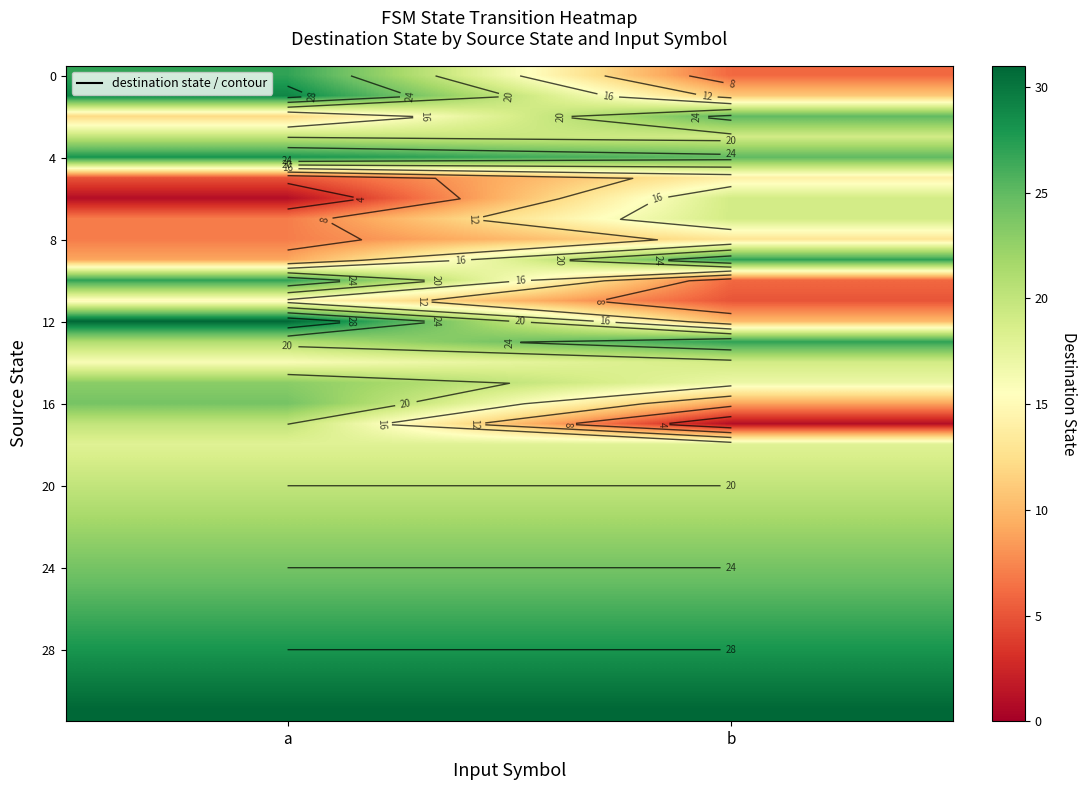

What is the spread (max minus min) of values at a?

30